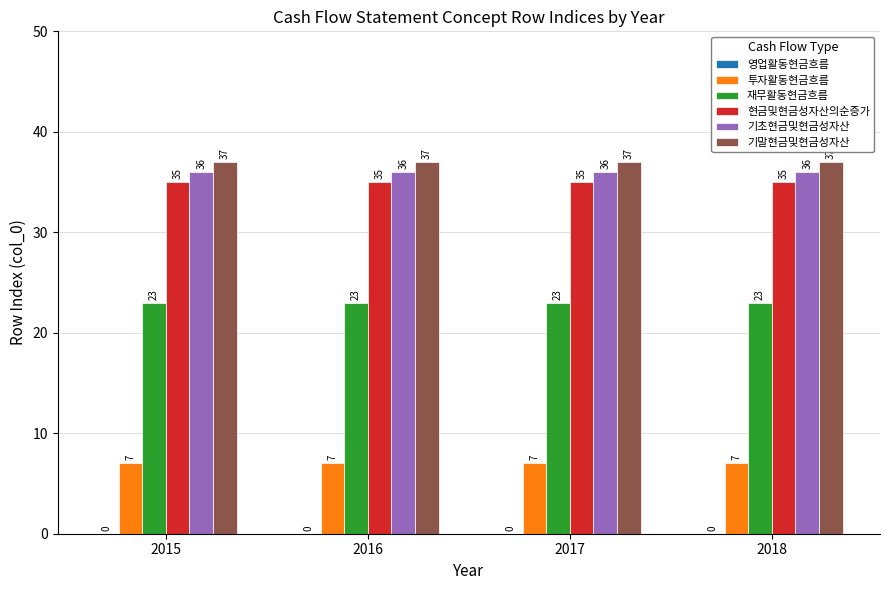

What is the approximate value of 기초현금및현금성자산 at 2018?

36